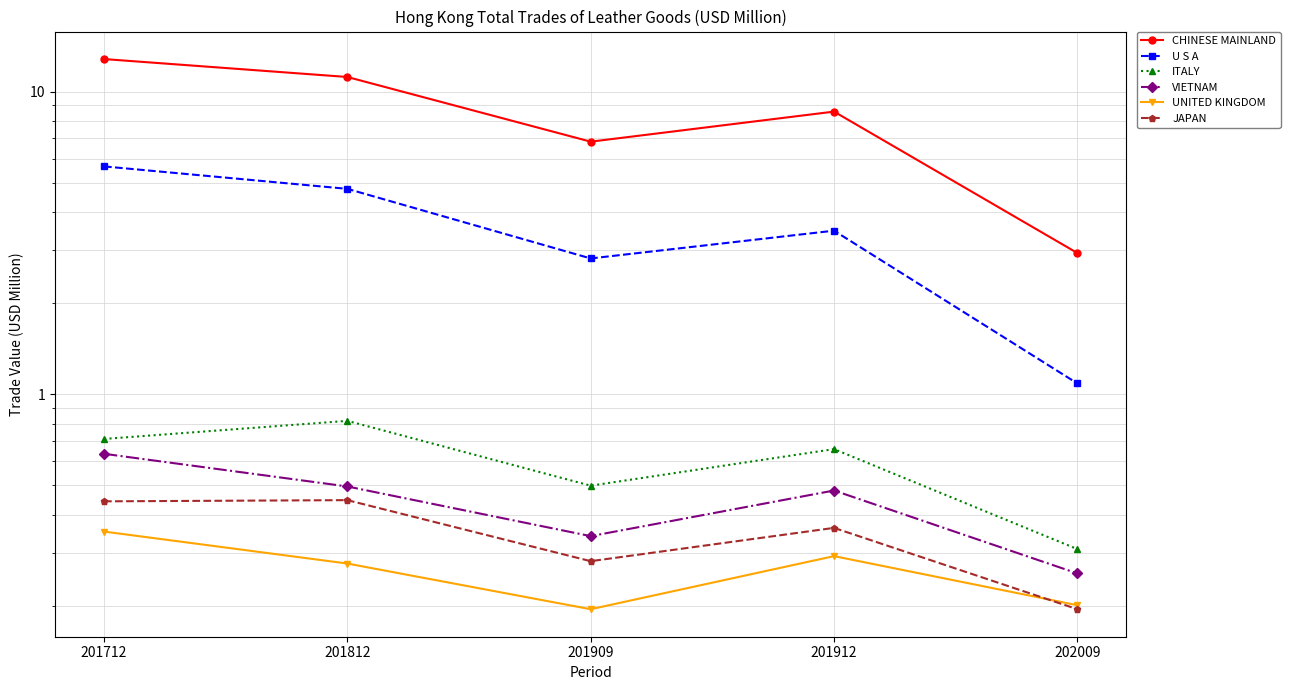

How many lines are shown in the chart?

6